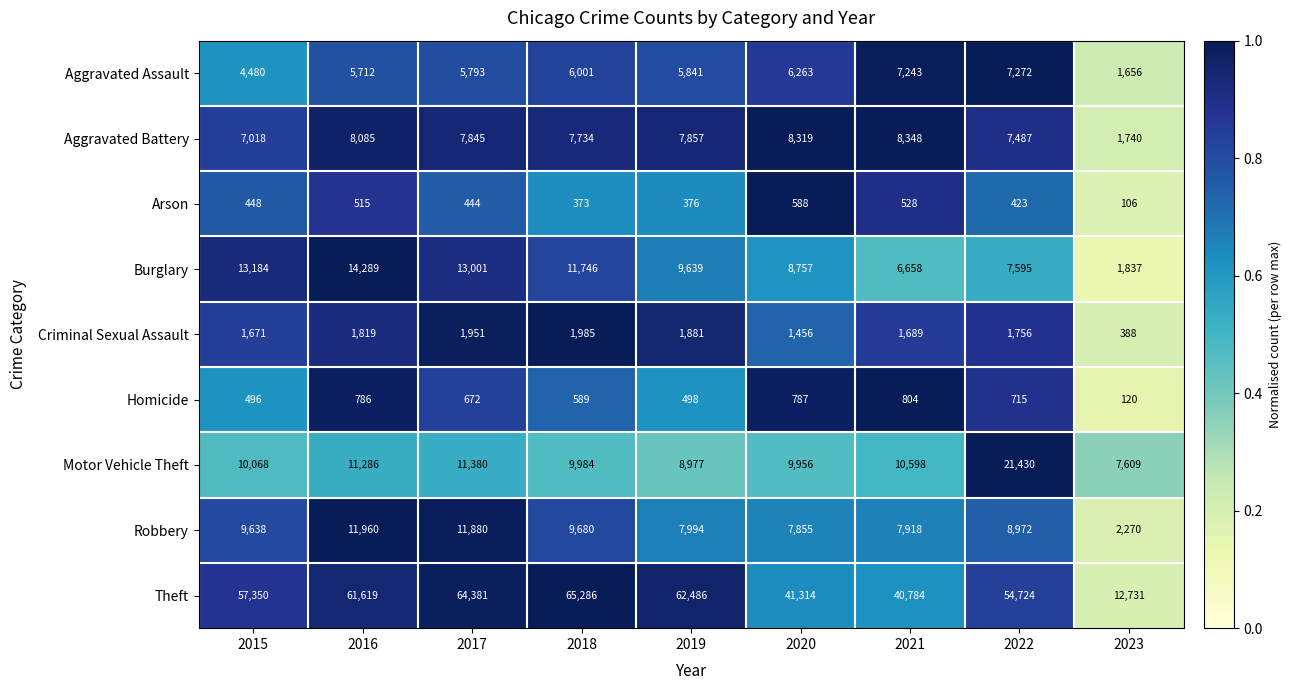

Is it true that Homicide equals 1311 at 2016?

False